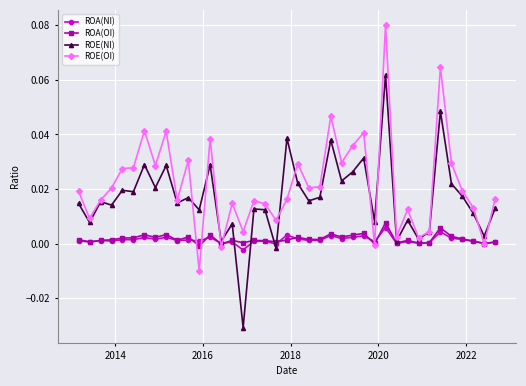

How many interior local peaks does the ROA(OI) series have?

12